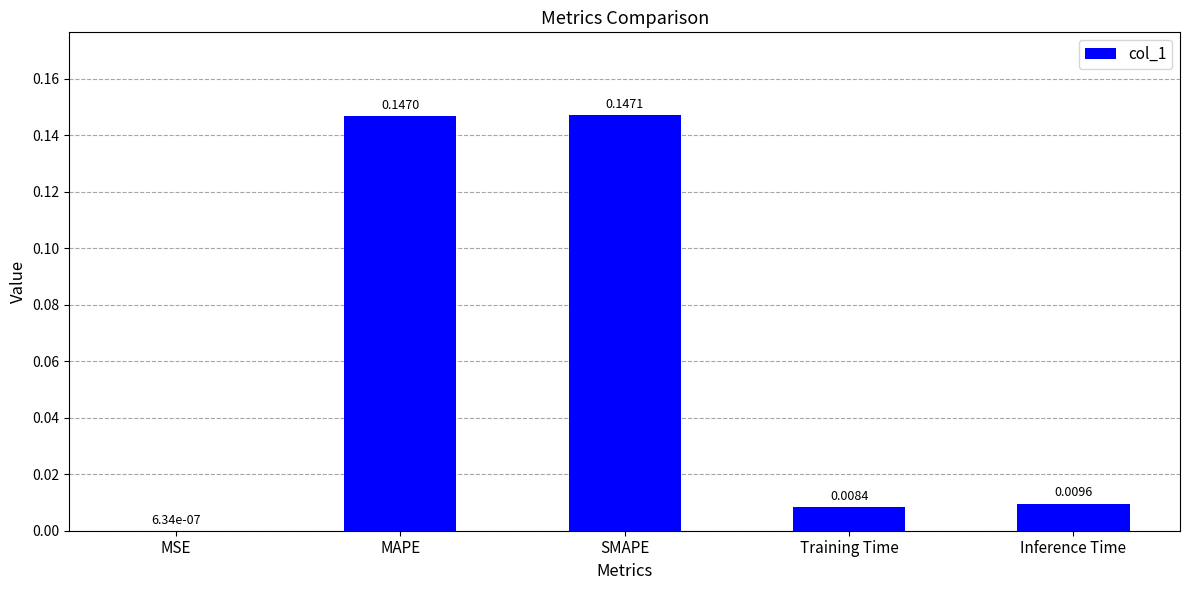

At which category does the chart reach its peak across all series?

SMAPE